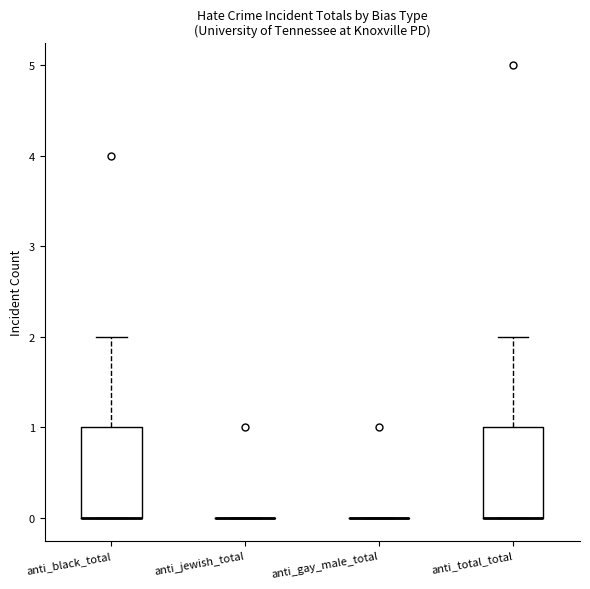

Reading left to right, transcribe this box plot: for each box, give where its median line is, the range the box spans, and where its two whiskers end, as read against the y-axis. The values are not printed on the chart, so give them approximately, as read against the axis.

anti_black_total: median 0 (drawn on the box's lower edge), box 0 to 1, whiskers 0 to 2
anti_jewish_total: box collapsed to a line at 0, whiskers 0 to 0
anti_gay_male_total: box collapsed to a line at 0, whiskers 0 to 0
anti_total_total: median 0 (drawn on the box's lower edge), box 0 to 1, whiskers 0 to 2